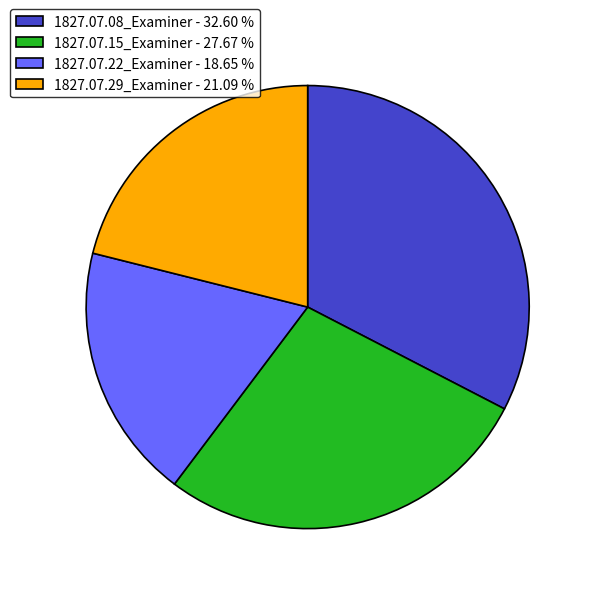

True or false: 1827.07.29_Examiner accounts for 21% of the total.

True